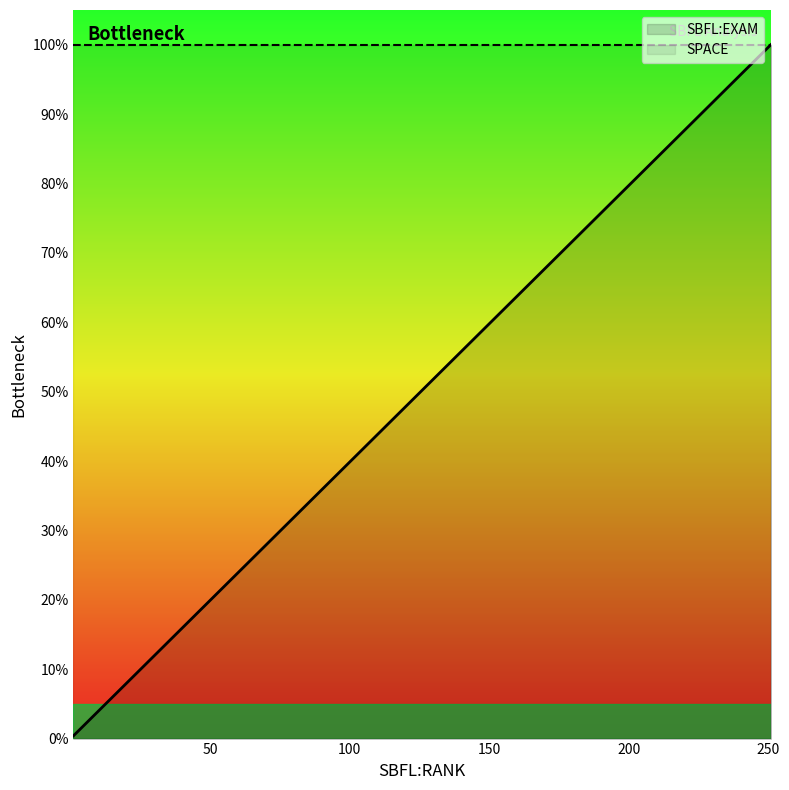

At 13, list the series in order from smallest to largest.

SBFL:EXAM, SPACE